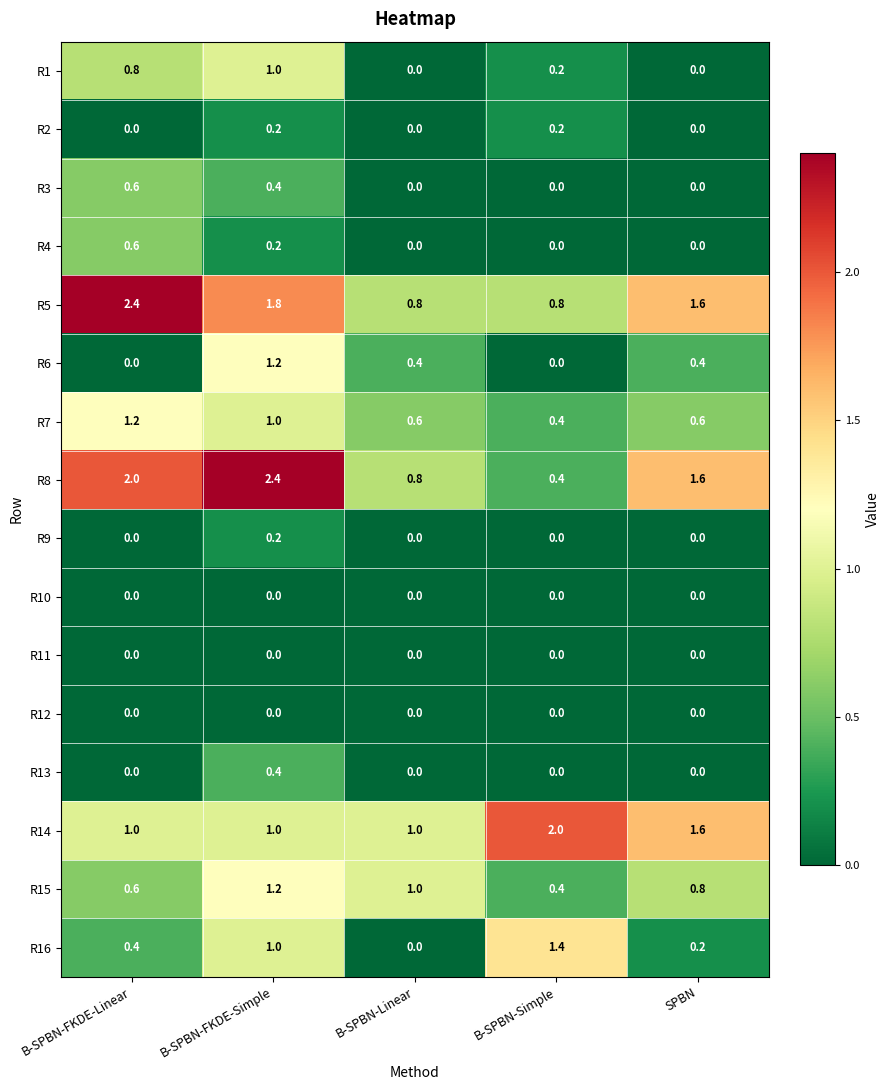

How many categories are shown in the chart?

5